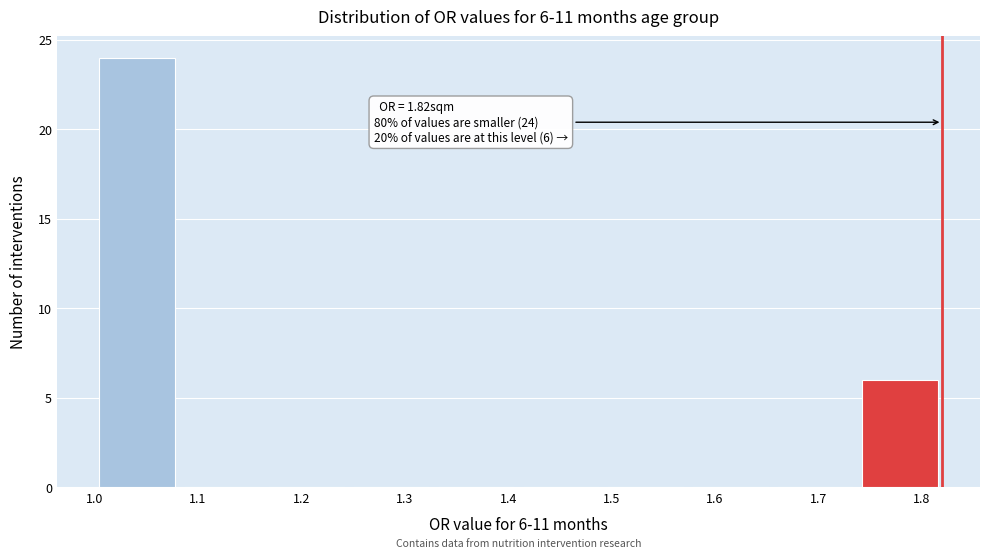

Which range on the x-axis has the tallest bar?

1.000 to 1.082